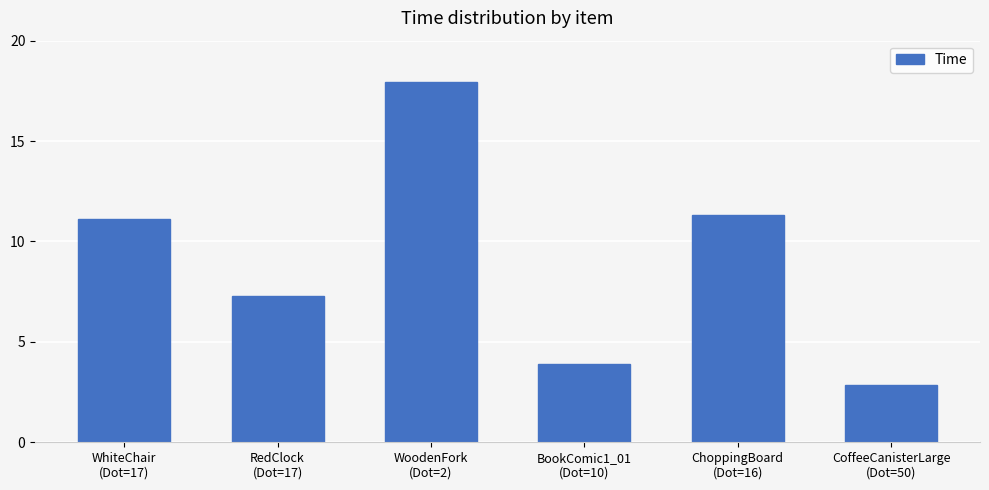

How many distinct data groups are displayed?

1